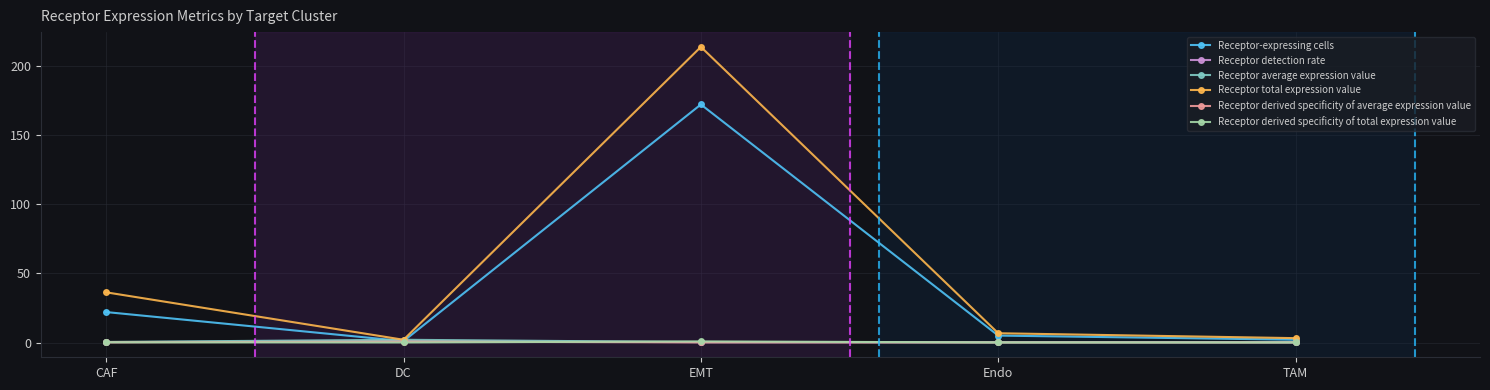

True or false: Receptor detection rate and Receptor average expression value cross at least once.

False